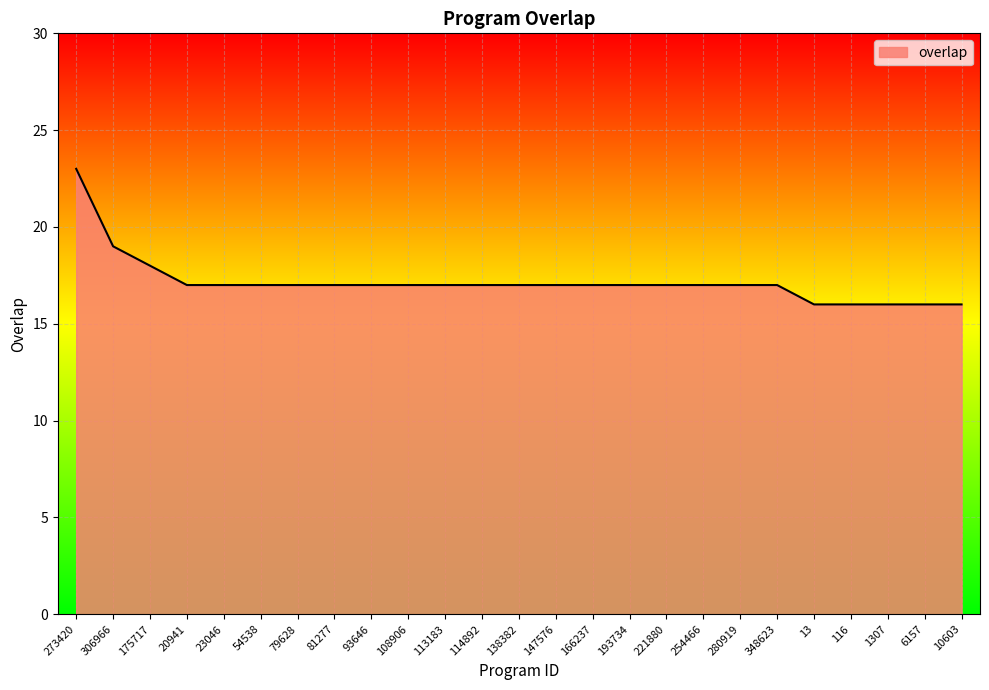

Approximately how many times larger is the value at 1307 compared to 280919?

0.9